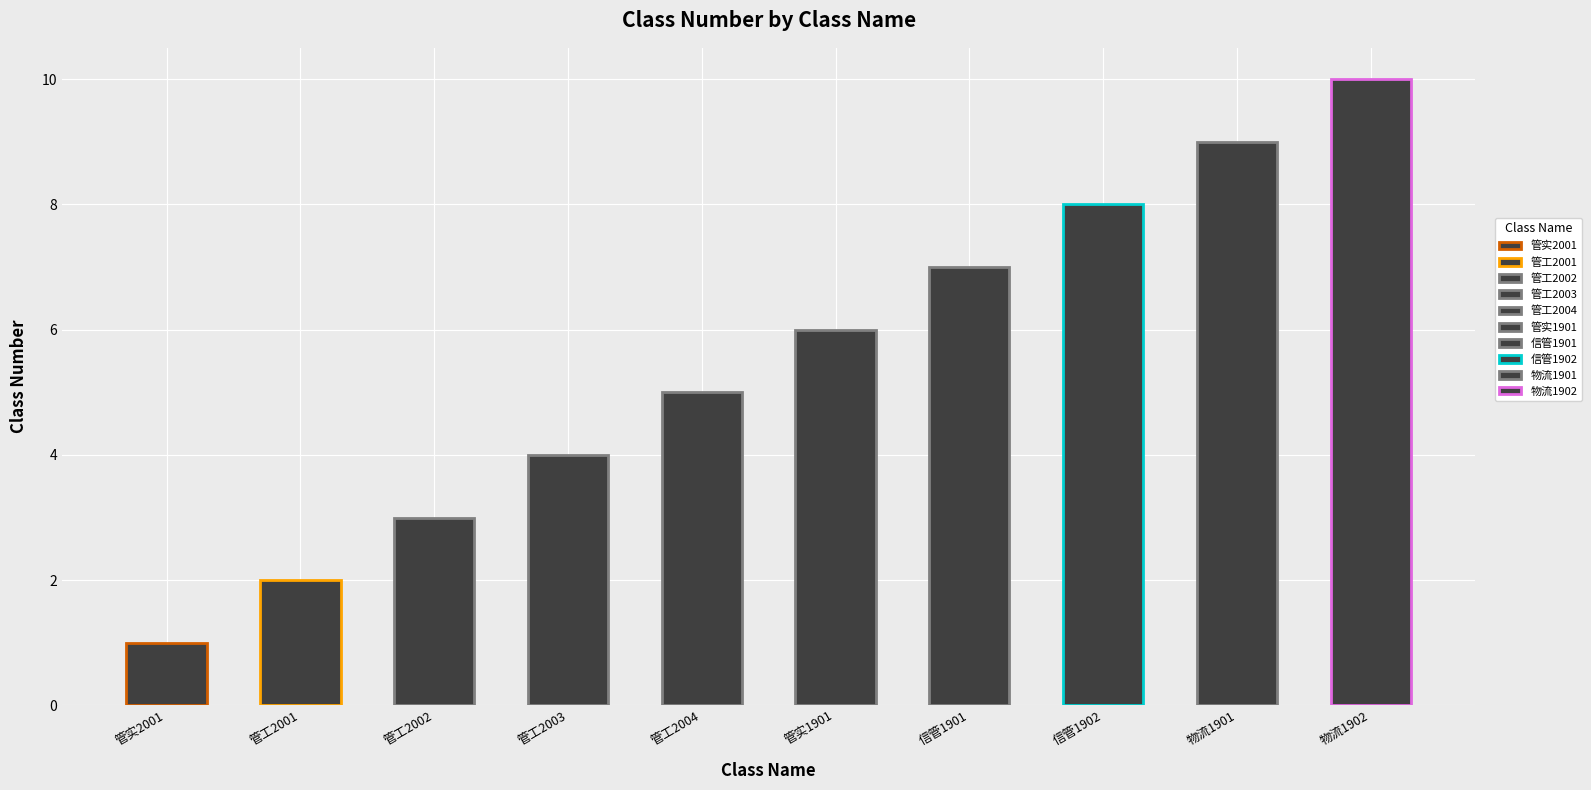

Reading right to left, what are all the values shown in this chart?

10	9	8	7	6	5	4	3	2	1